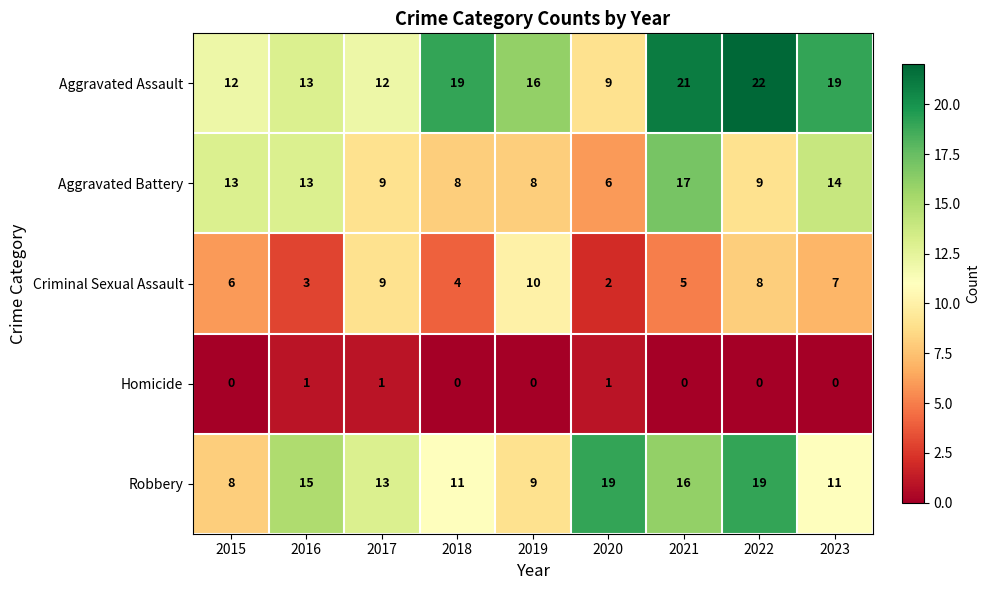

Read the Criminal Sexual Assault value at 2017.

9